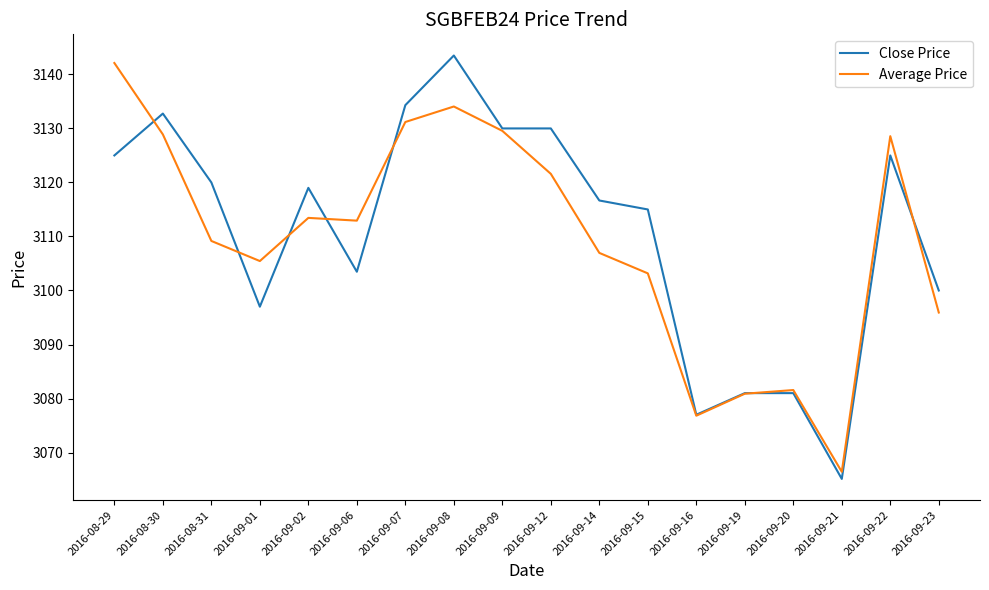

How many lines are shown in the chart?

2